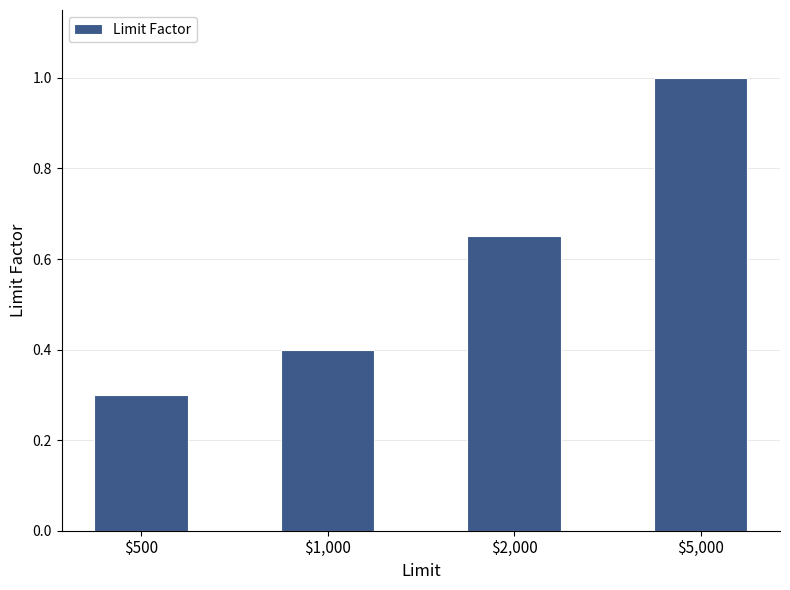

List the labels in order of value, largest first.

$5,000, $2,000, $1,000, $500